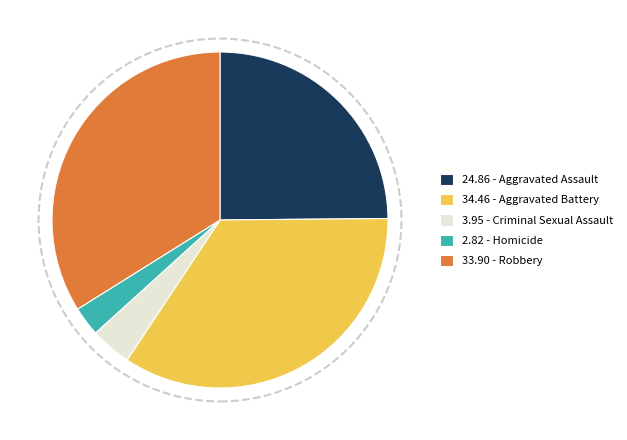

Do 2.82 - Homicide and 33.90 - Robbery together represent more than half of the pie?

No